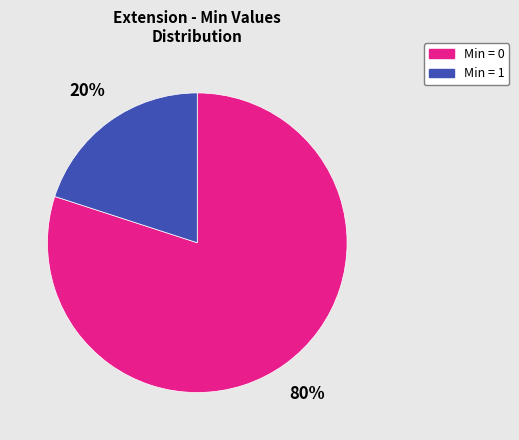

Is the sum of Min = 0 and Min = 1 greater than half?

Yes